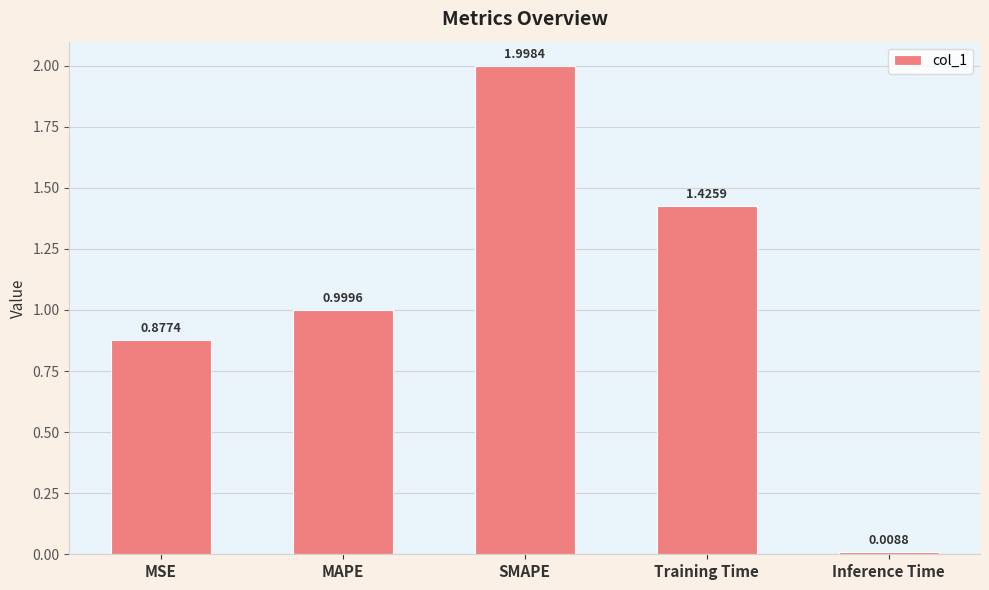

Where is the data nearest to the value 1?

MAPE